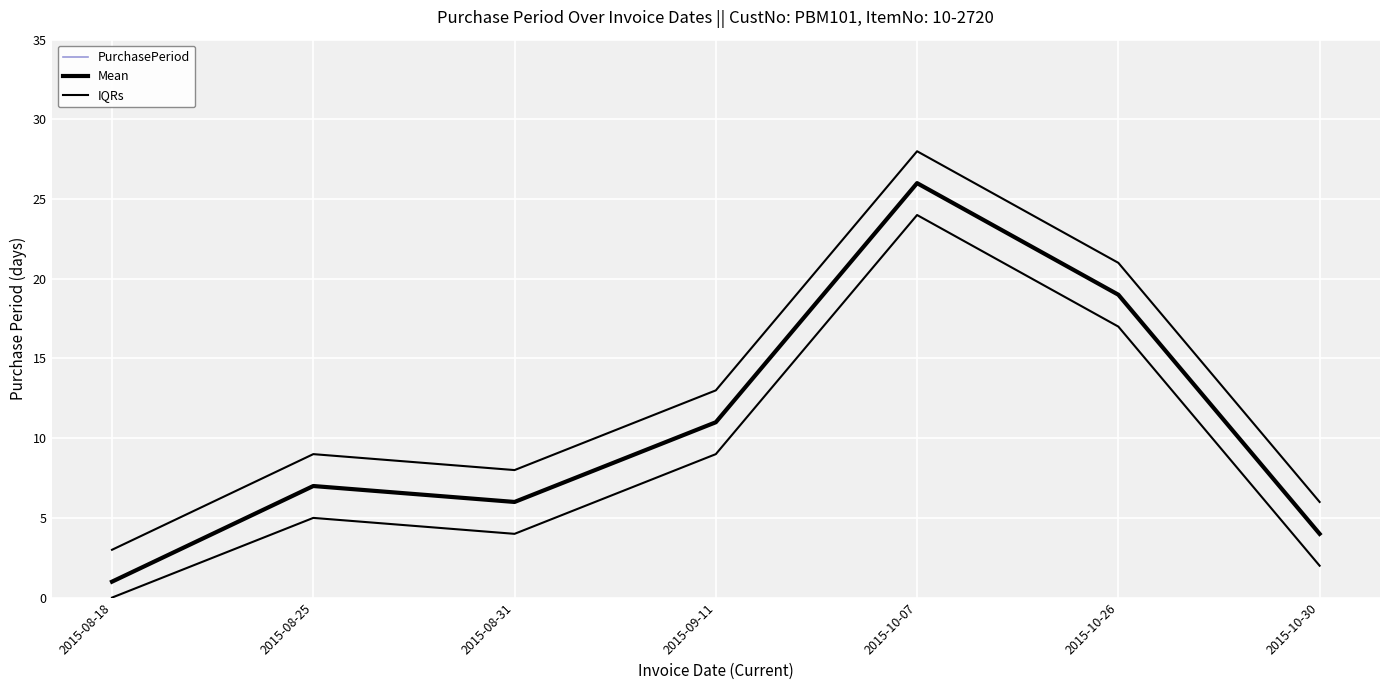

True or false: Mean and PurchasePeriod intersect in this chart.

False